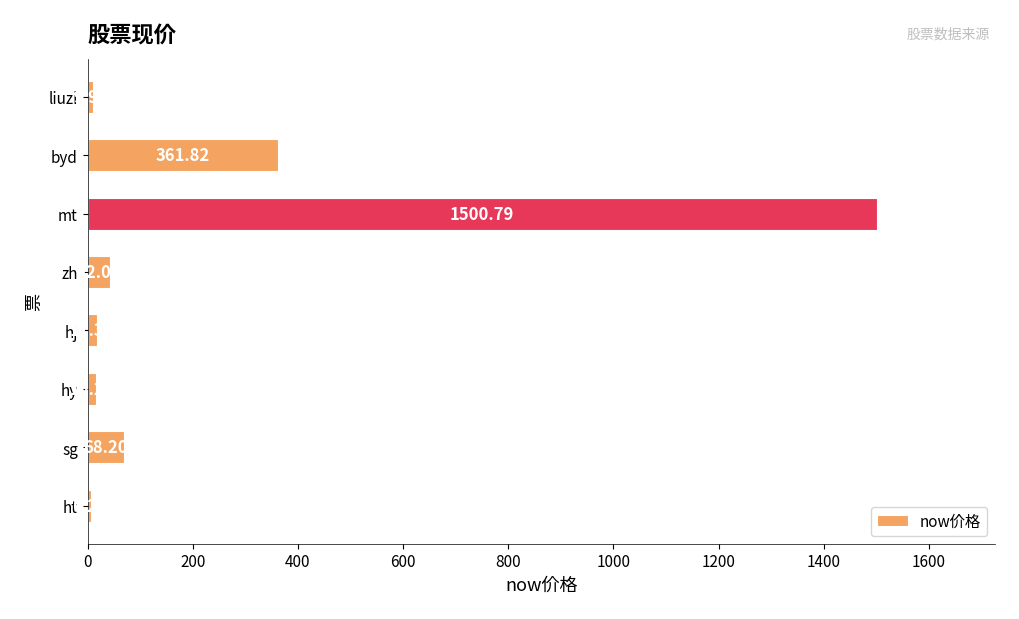

List the labels in order of value, largest first.

mt, byd, sg, zh, hj, hy, liuzi, ht